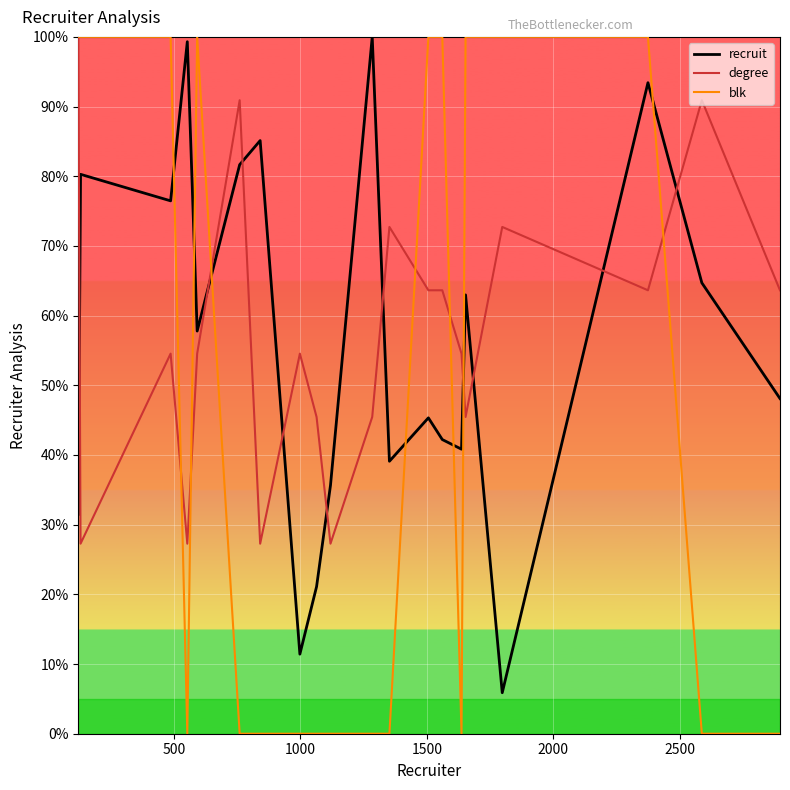

Which series has the largest range (max minus min)?

blk